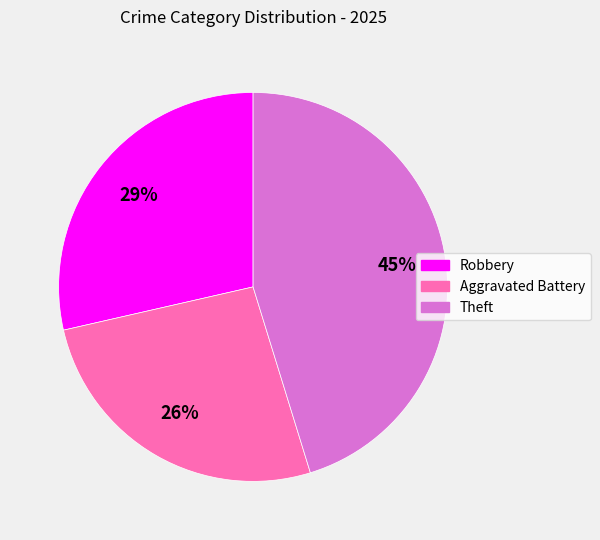

Which slice is the smallest?

Aggravated Battery